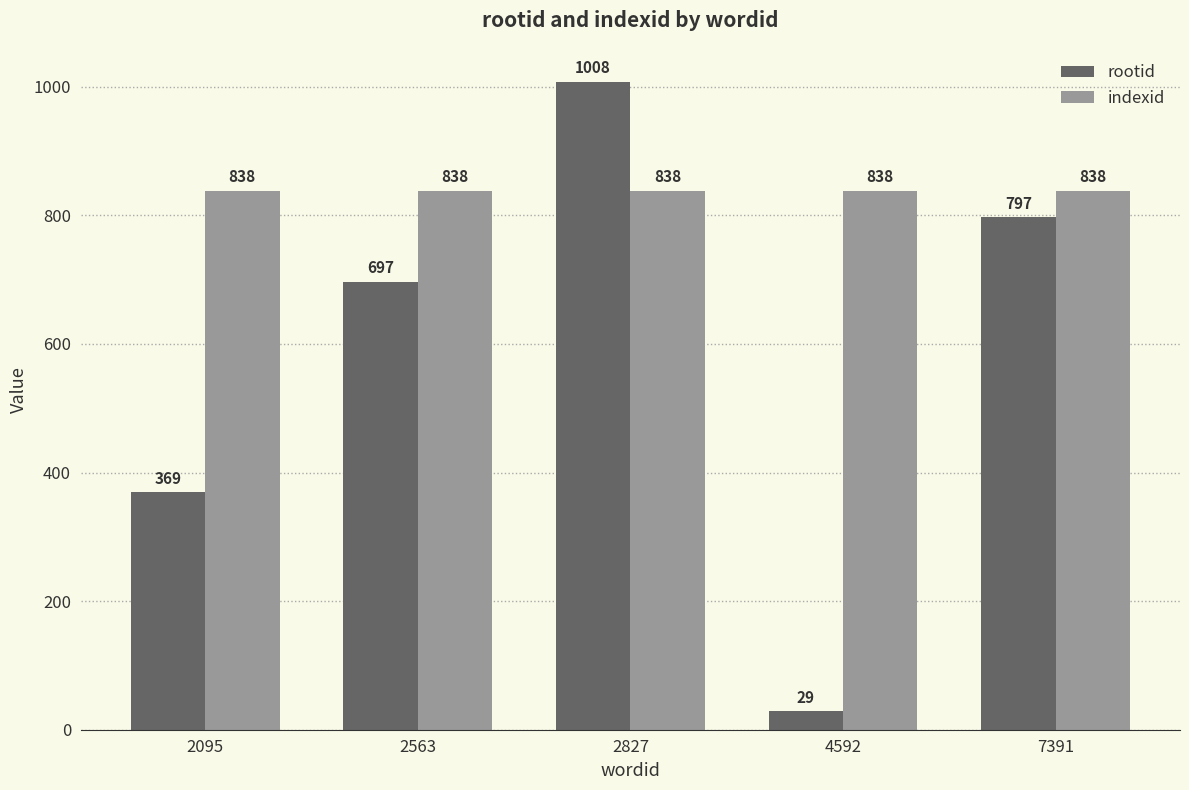

Reading left to right, what are all the values shown in this chart?

rootid: 2095=369	2563=697	2827=1008	4592=29	7391=797
indexid: 2095=838	2563=838	2827=838	4592=838	7391=838